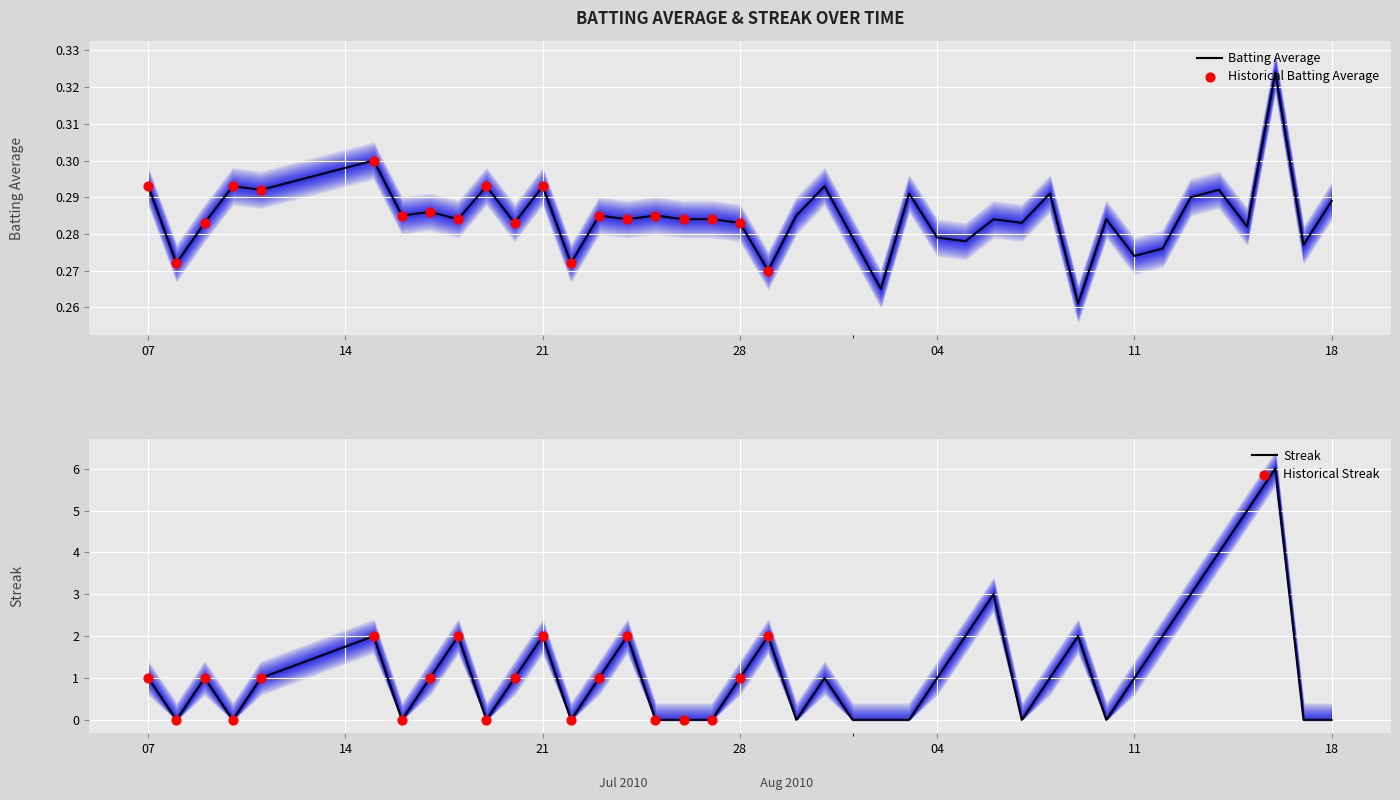

Which series reaches the minimum Y coordinate?

streak